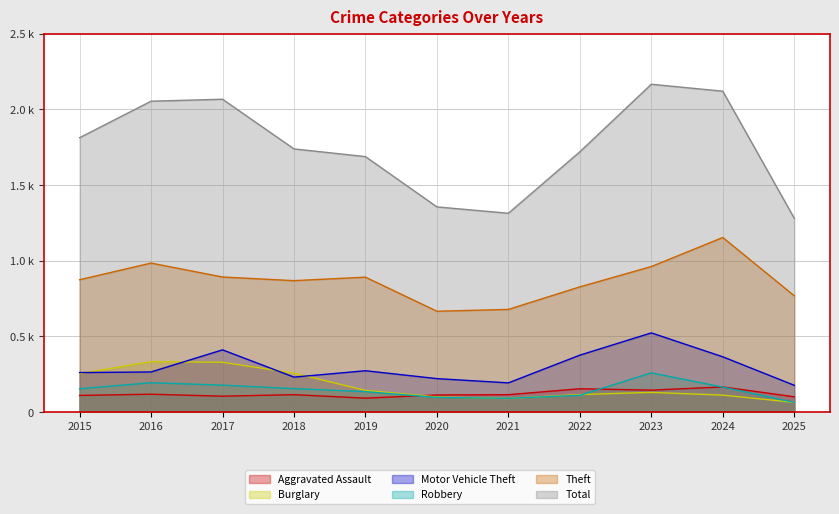

At which label does Robbery first exceed 154?

2016